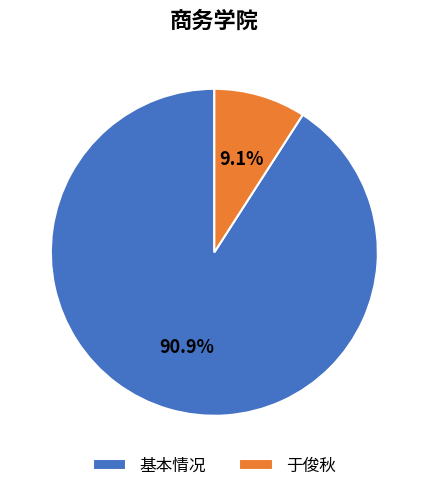

What is the smallest slice in the pie chart?

于俊秋